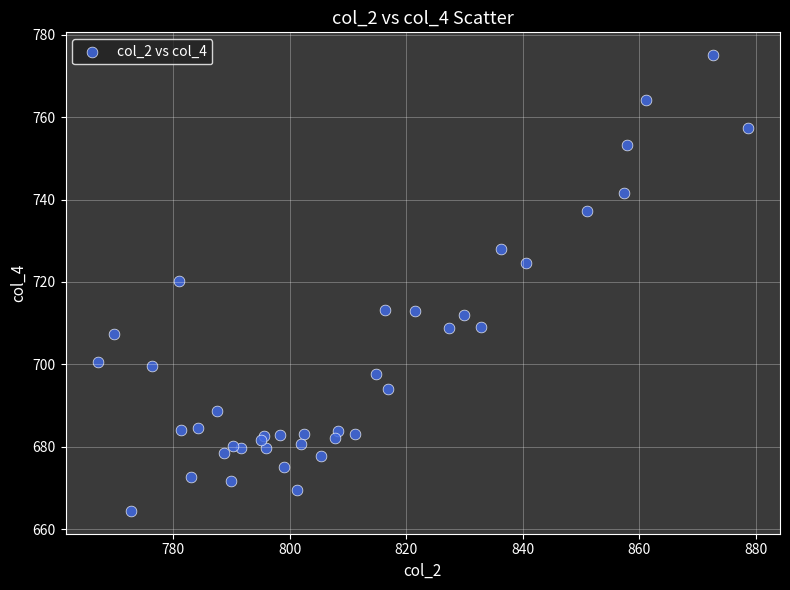

What Y value in the scatter plot is closest to 719?

720.3